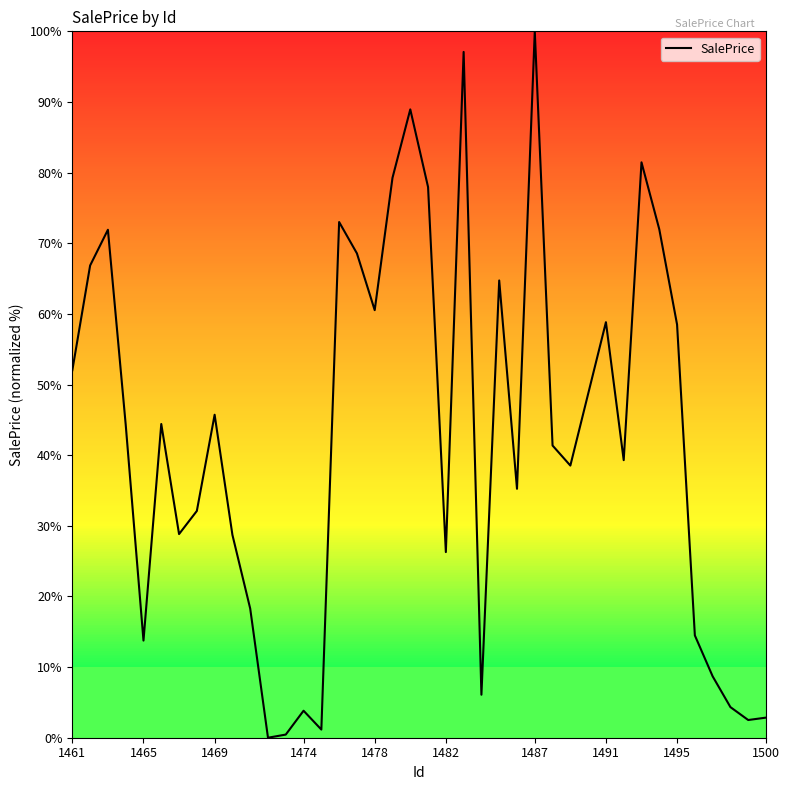

Does the chart display data point markers on the line(s)?

No